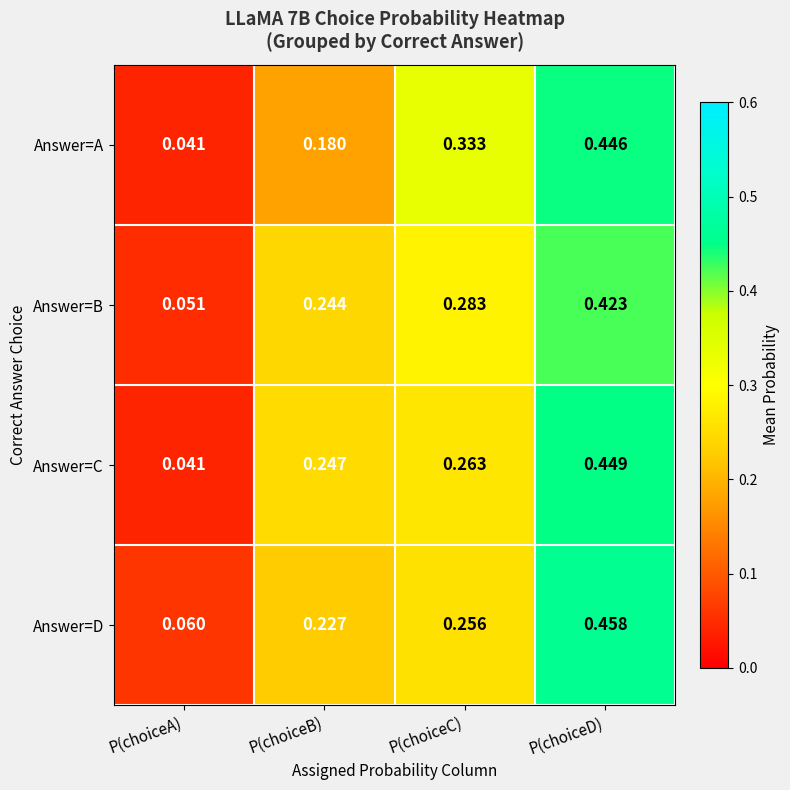

At how many categories does at least one series exceed 0?

4